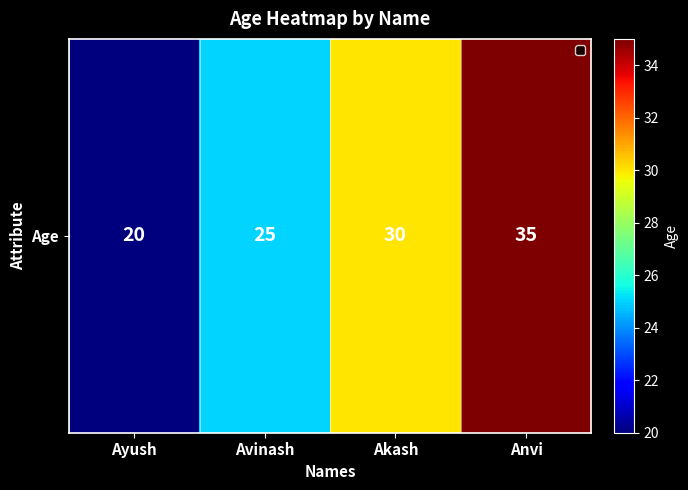

Reading left to right, what are all the values shown in this chart?

20	25	30	35